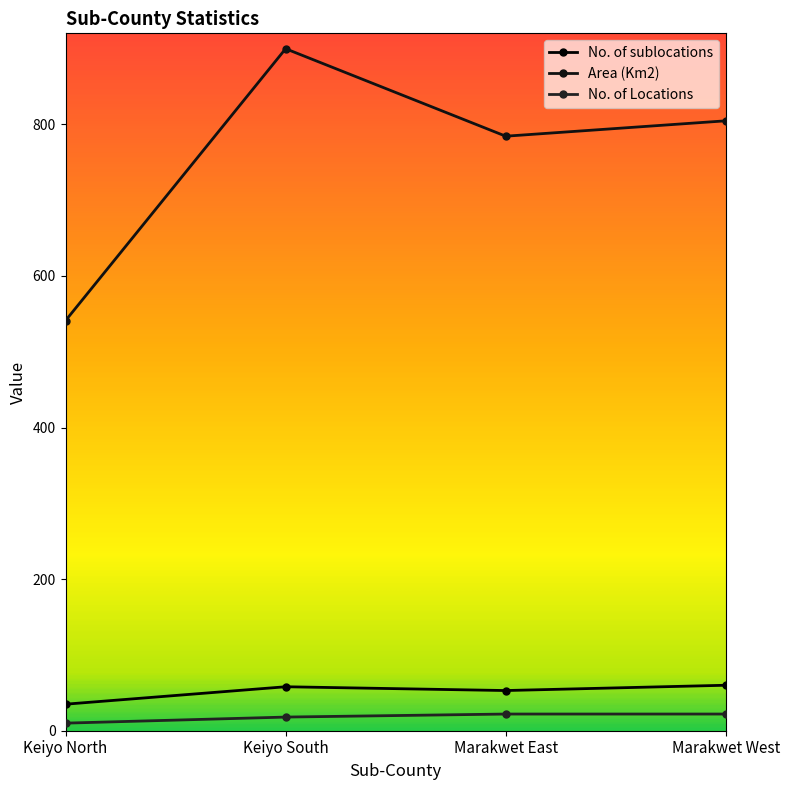

What is the total value across all series at Keiyo North?

586.0